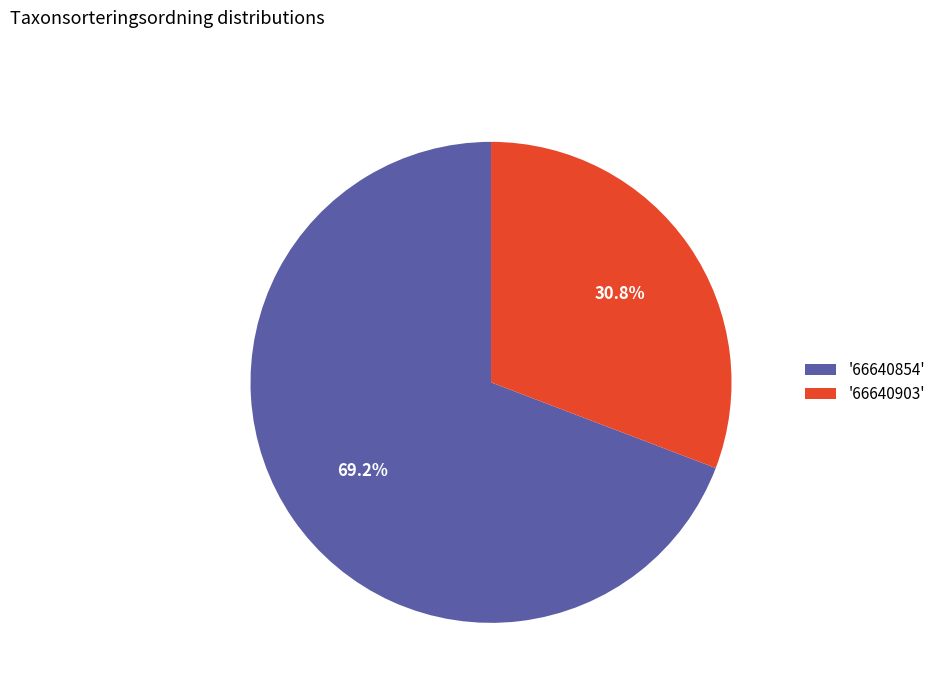

Combined, what portion of the pie is '66640903' and '66640854'?

100.0%